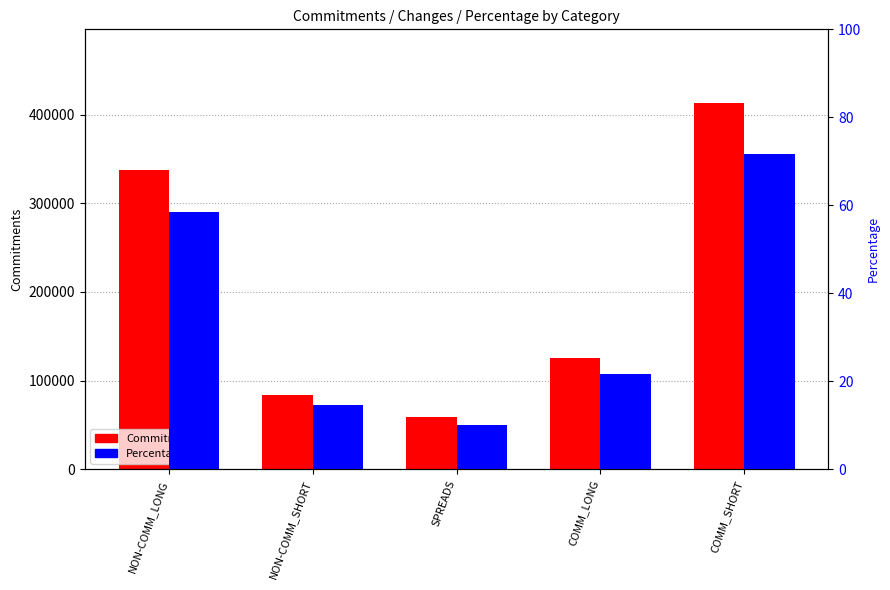

True or false: Commitments has a value of 338164.0 at NON-COMM_LONG.

True